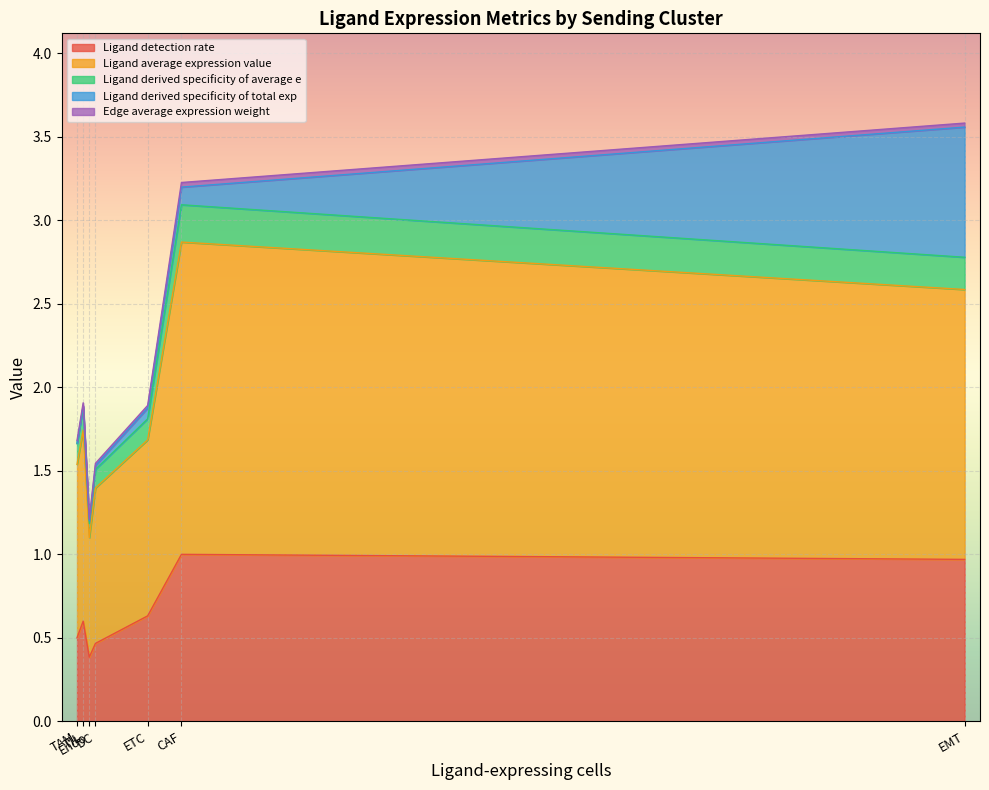

What is the total value across all series at TAM?

1.7